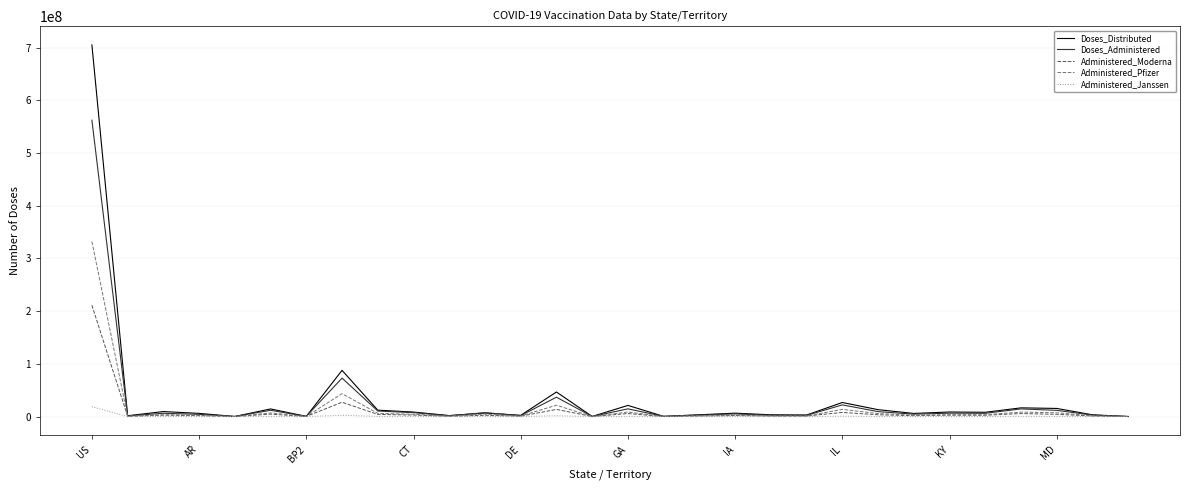

List the series in order of their peak value, lowest first.

Administered_Janssen, Administered_Moderna, Administered_Pfizer, Doses_Administered, Doses_Distributed